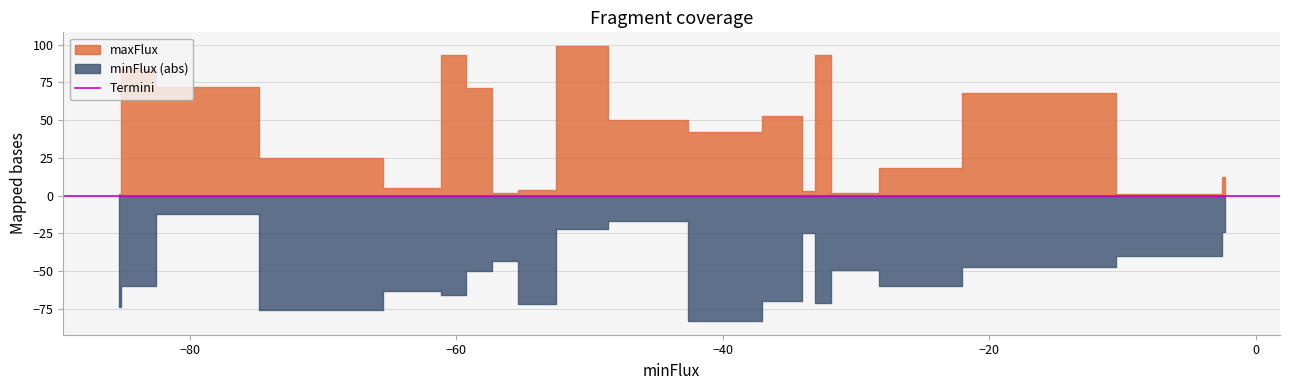

True or false: maxFlux and minFlux intersect in this chart.

False